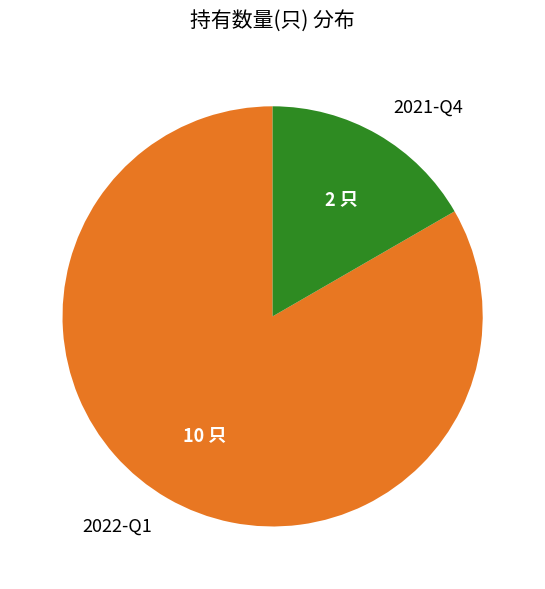

Approximately how many times larger is the value at 2022-Q1 compared to 2021-Q4?

5.0